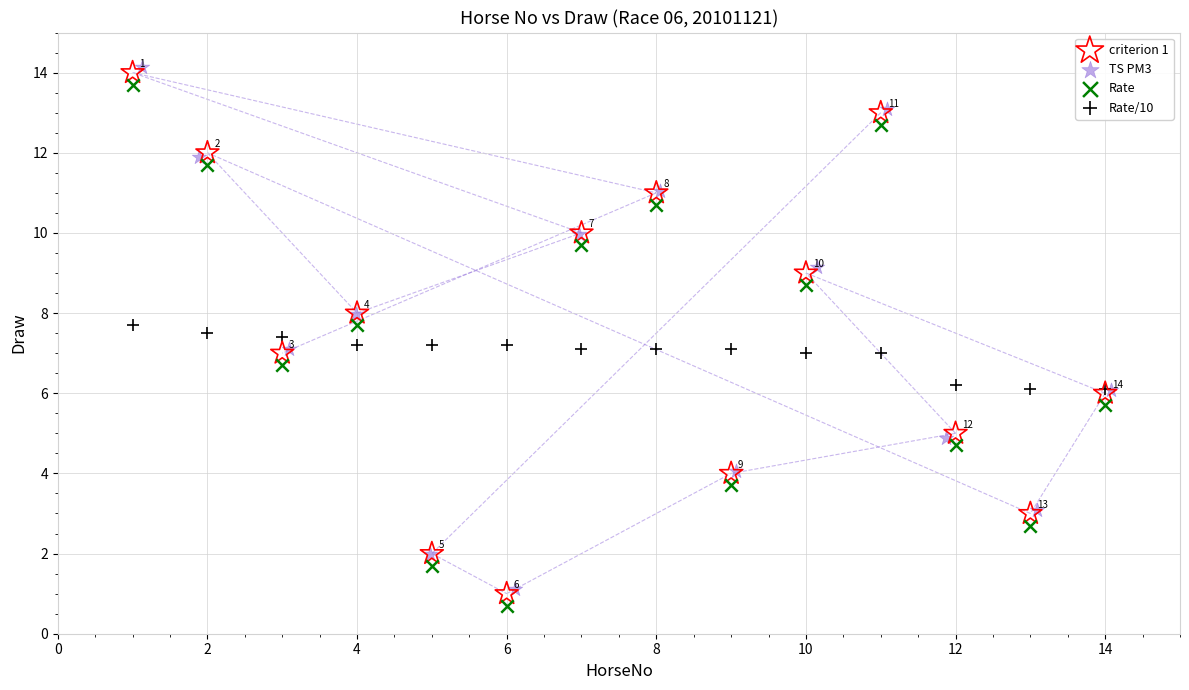

What are all the series names shown in the legend?

criterion 1, TS PM3, Rate, Rate/10